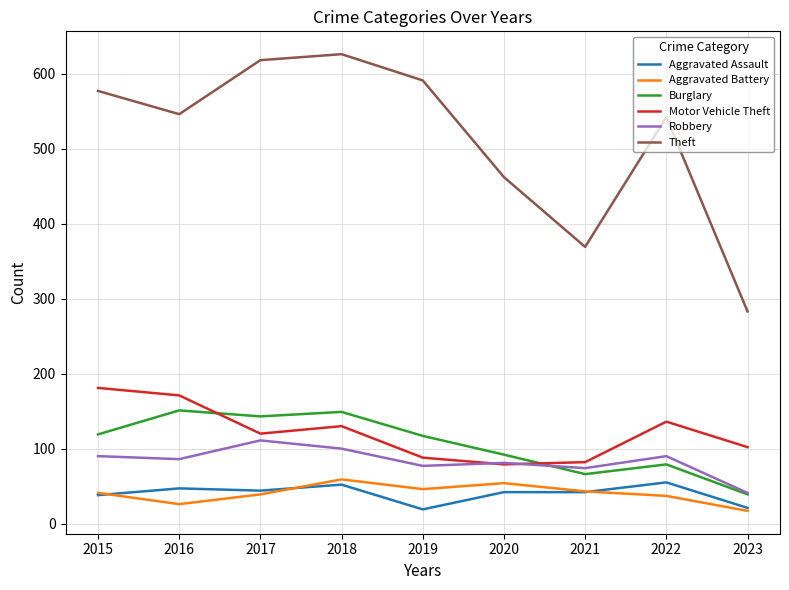

True or false: Robbery and Theft cross at least once.

False